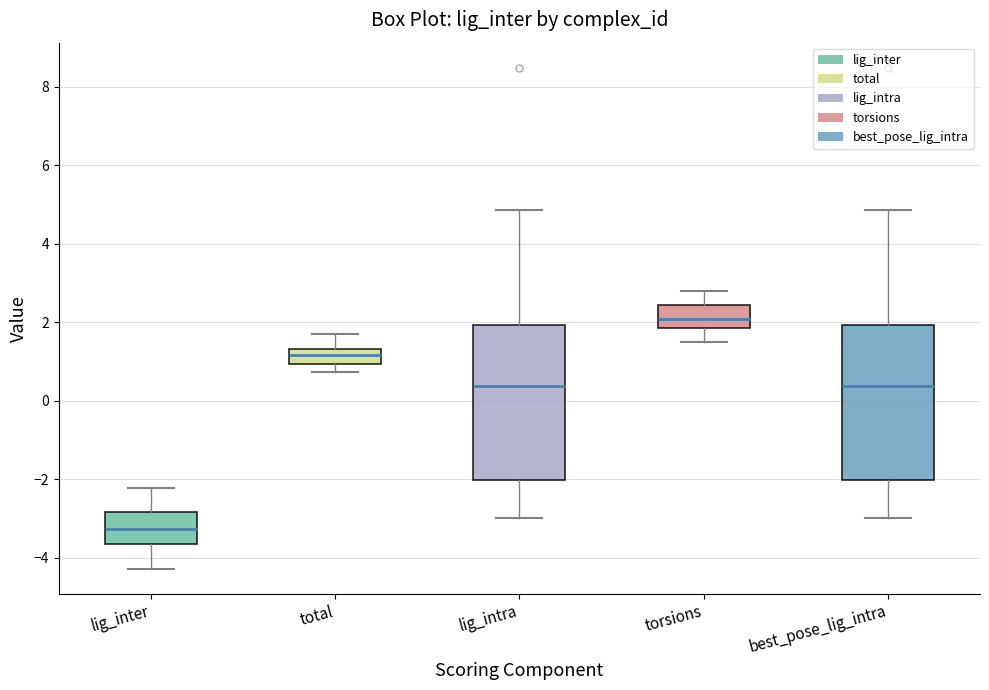

Which box has the lowest median line?

lig_inter